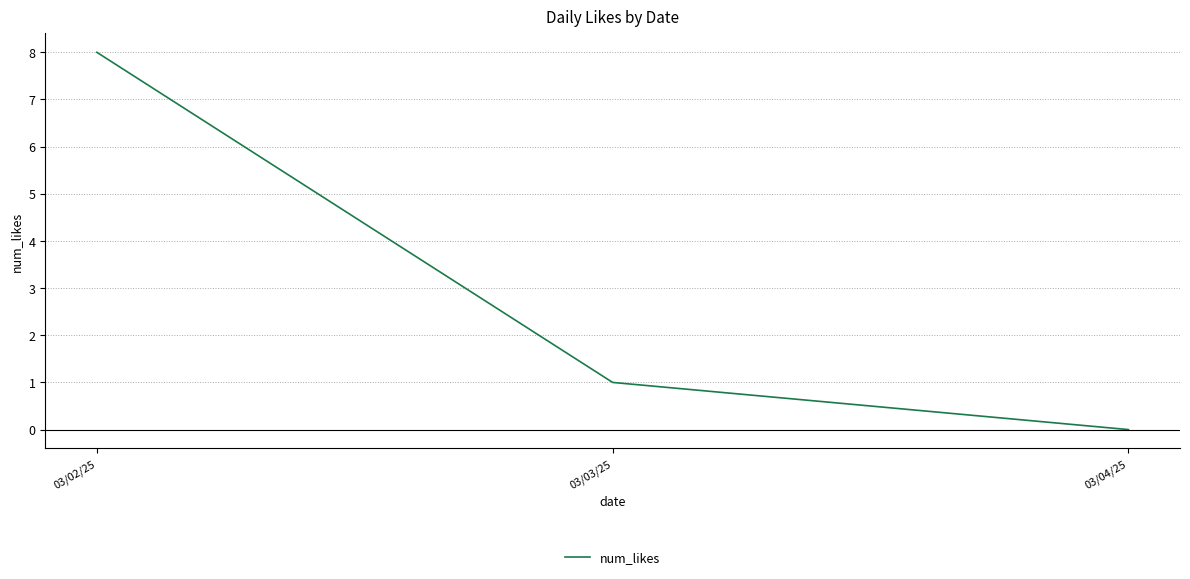

List the labels in order of value, smallest first.

03/04/25, 03/03/25, 03/02/25